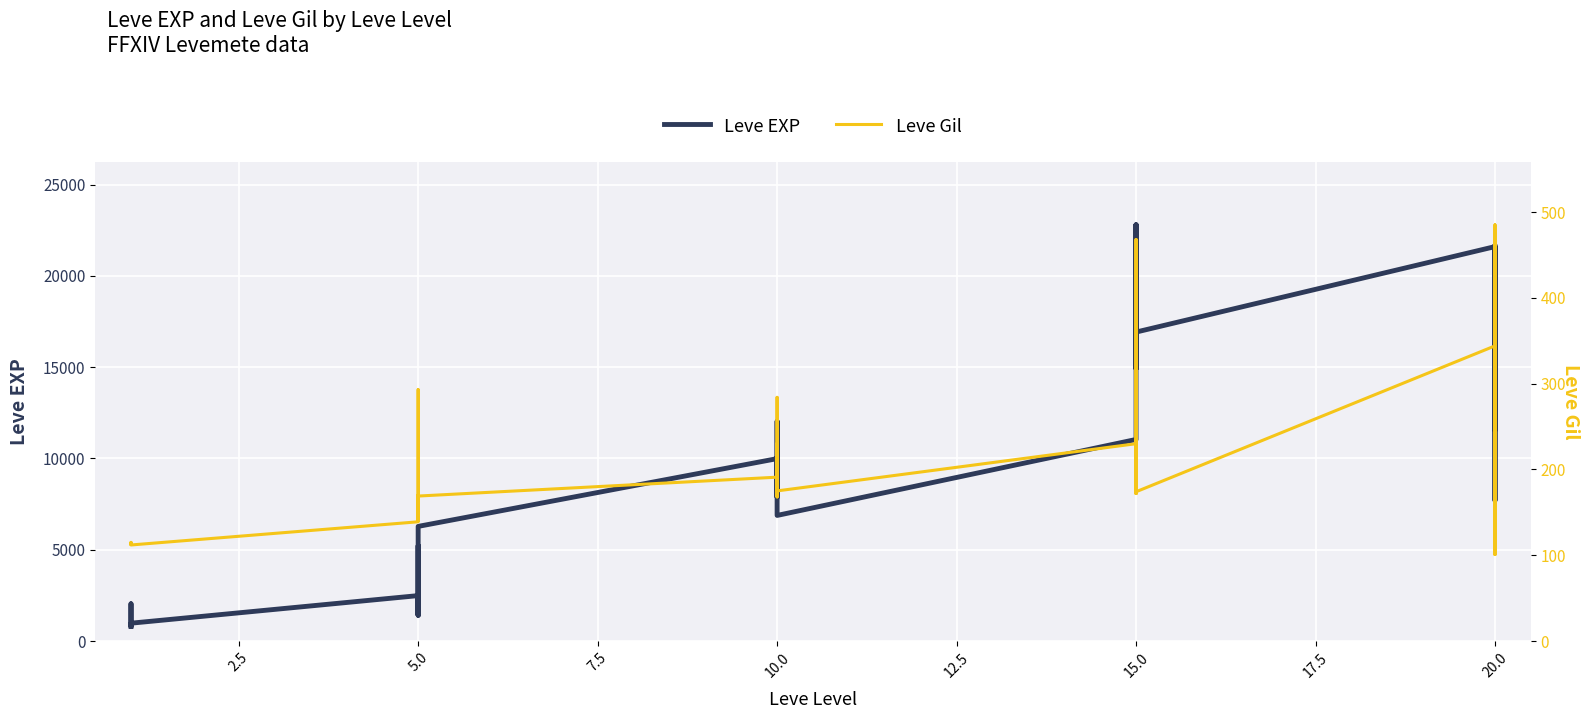

Which series has the largest range (max minus min)?

Leve EXP